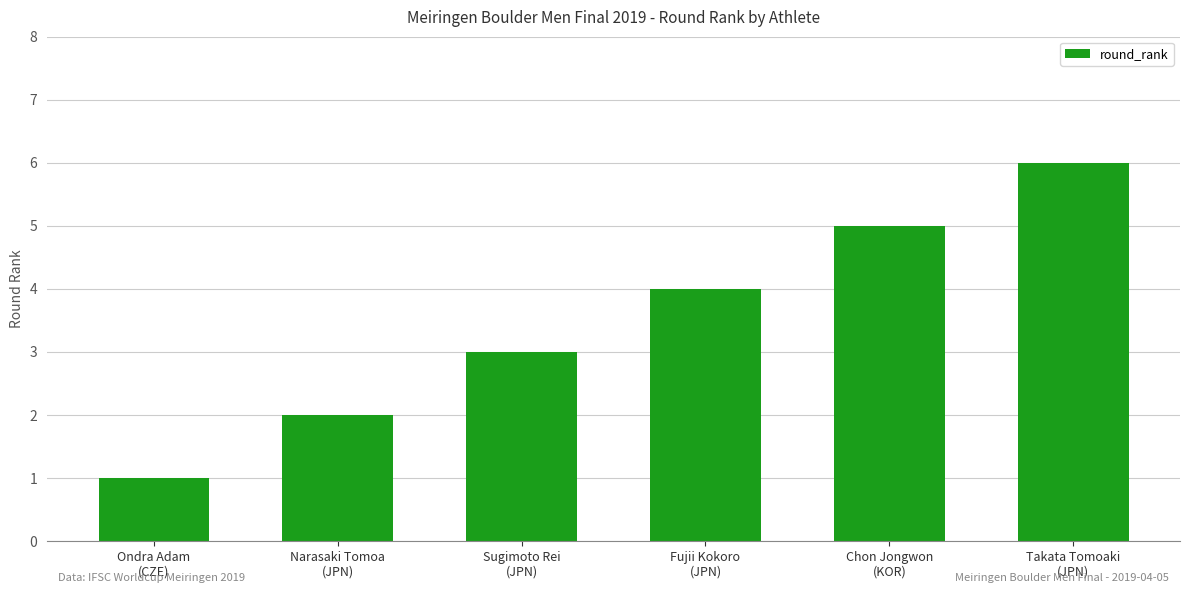

How many values are below 4?

3